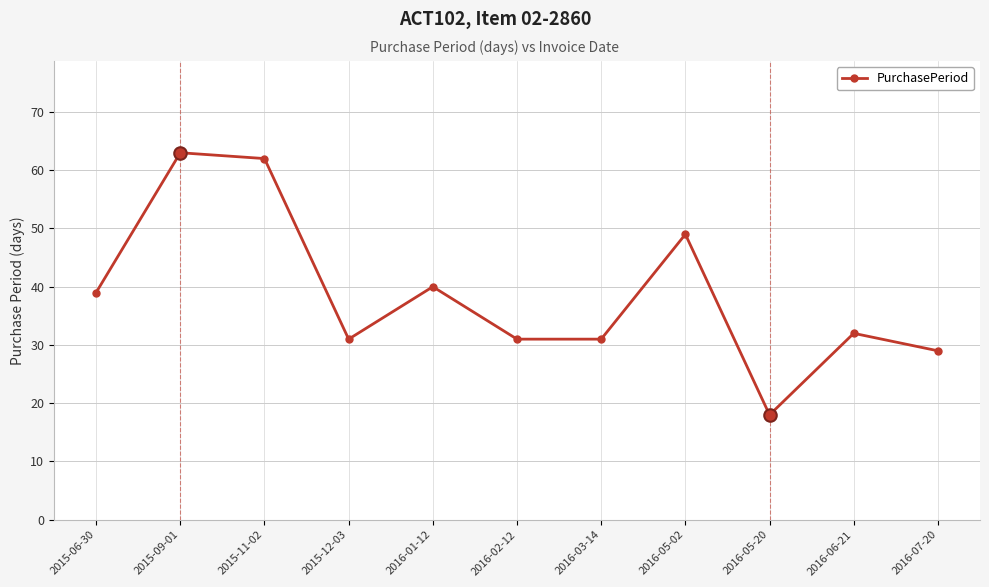

How many lines are shown in the chart?

1